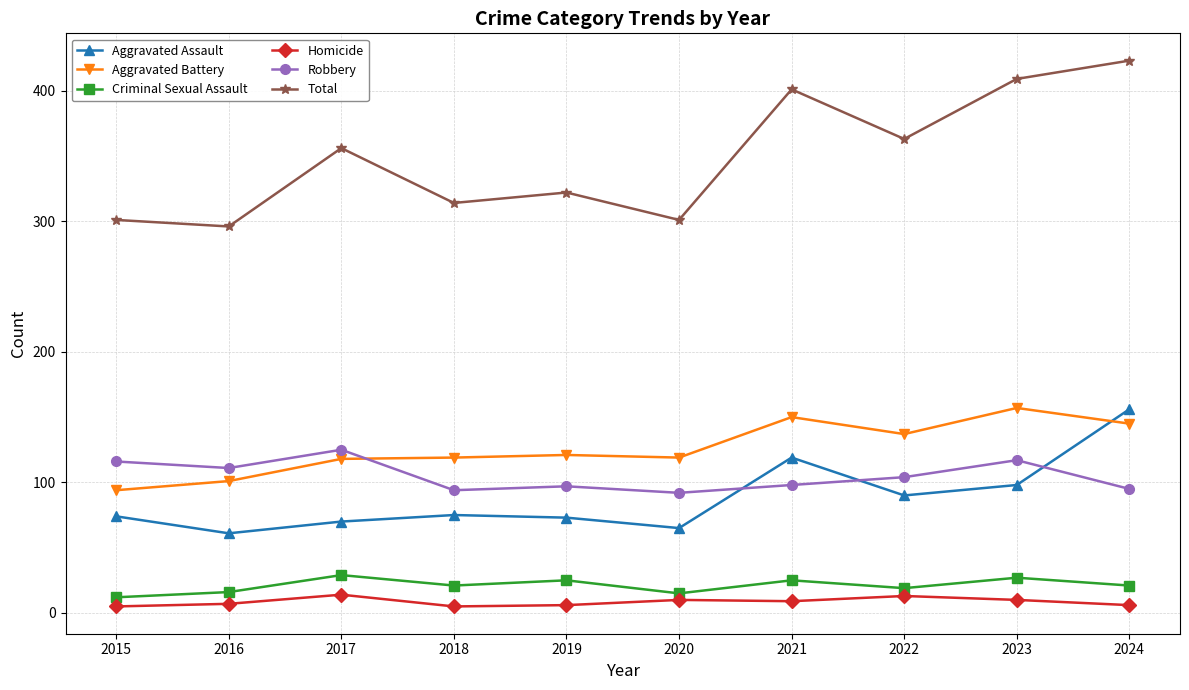

What is the difference between the maximum and second lowest values in the Total series?

122